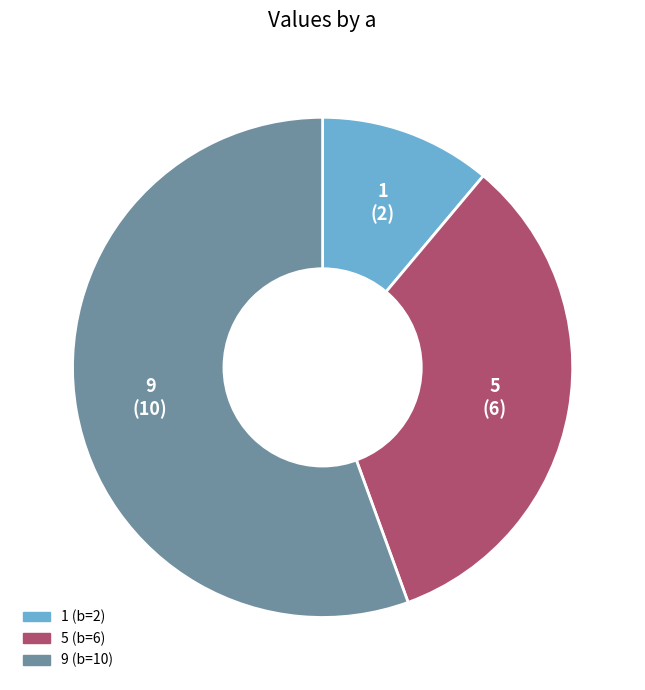

Rank the categories by value from highest to lowest.

9, 5, 1